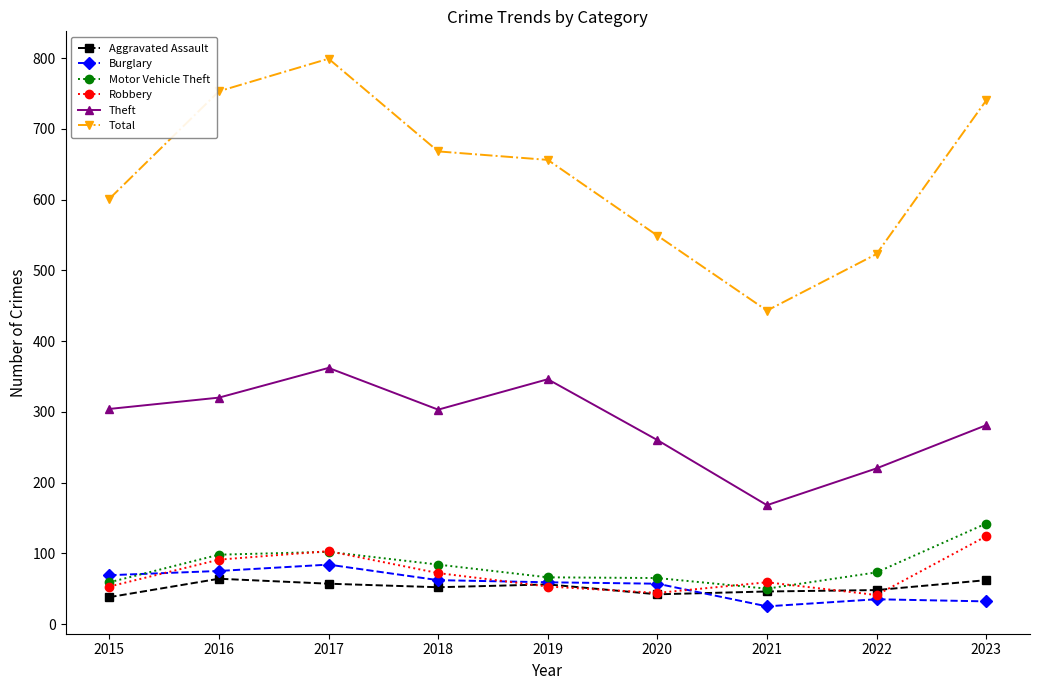

Which category has the lowest value in the Motor Vehicle Theft series?

2021